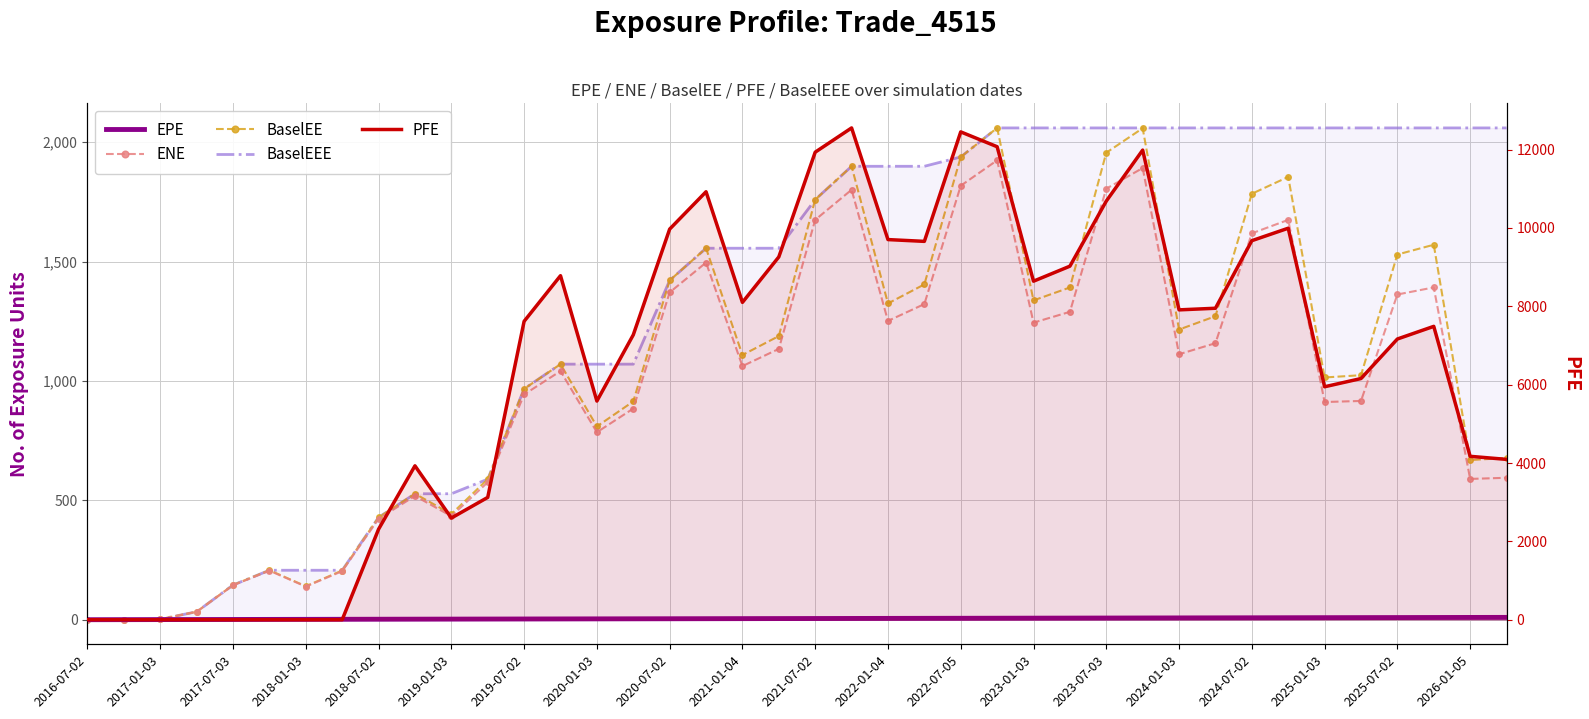

Is the value of EPE at 33 greater than the value of BaselEEE at 2021-07-02?

No